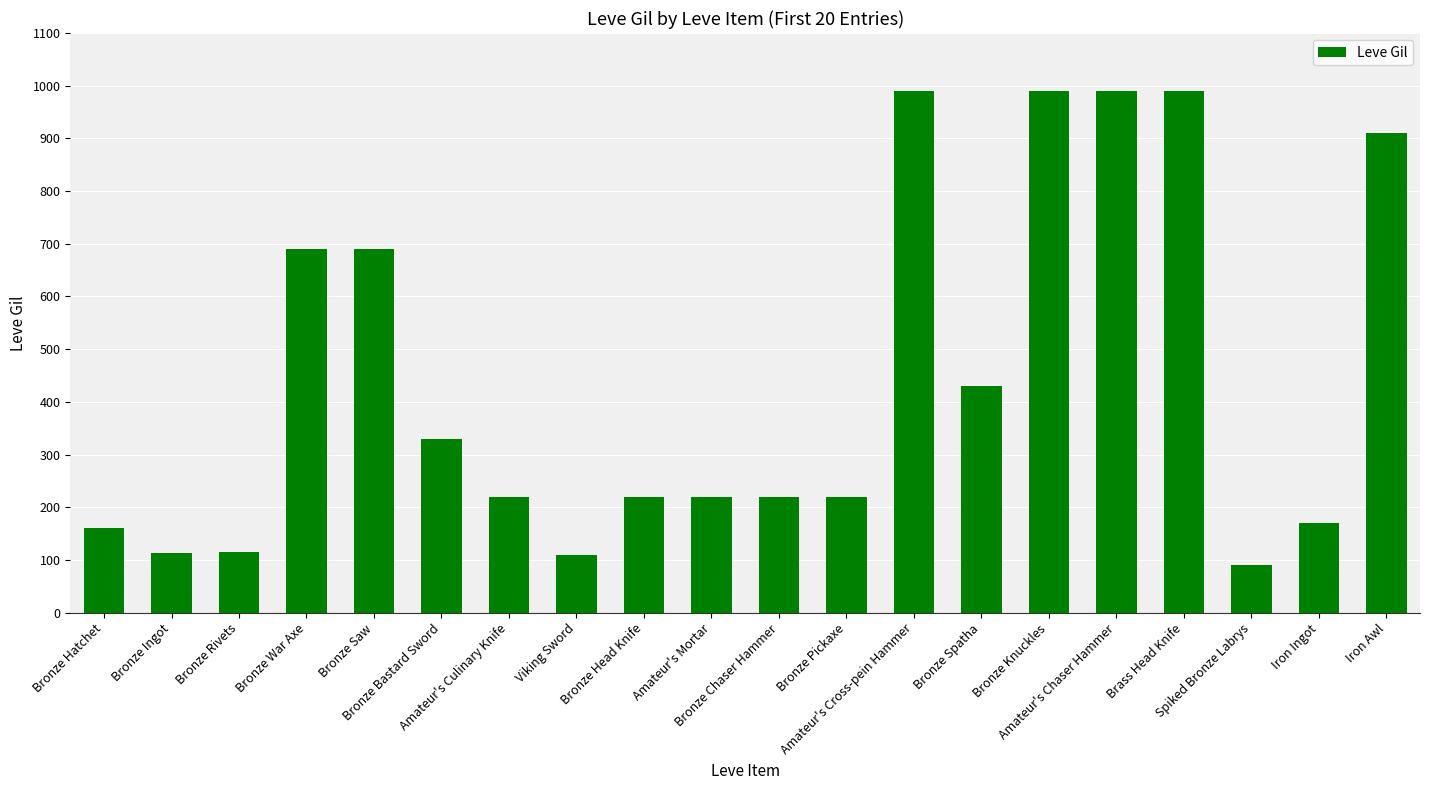

At which label is the value closest to 540?

Bronze Spatha